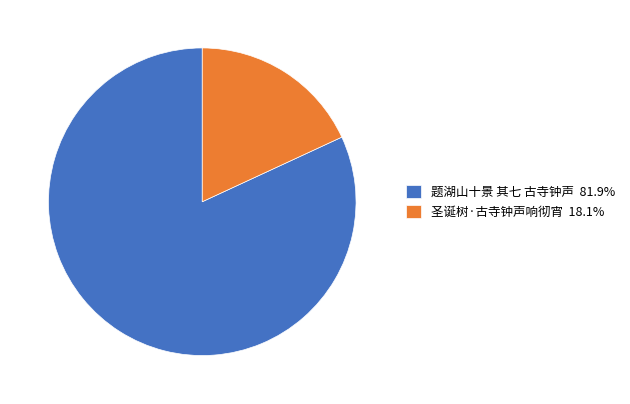

Is the sum of 题湖山十景 其七 古寺钟声 81.9% and 圣诞树·古寺钟声响彻宵 18.1% greater than half?

Yes